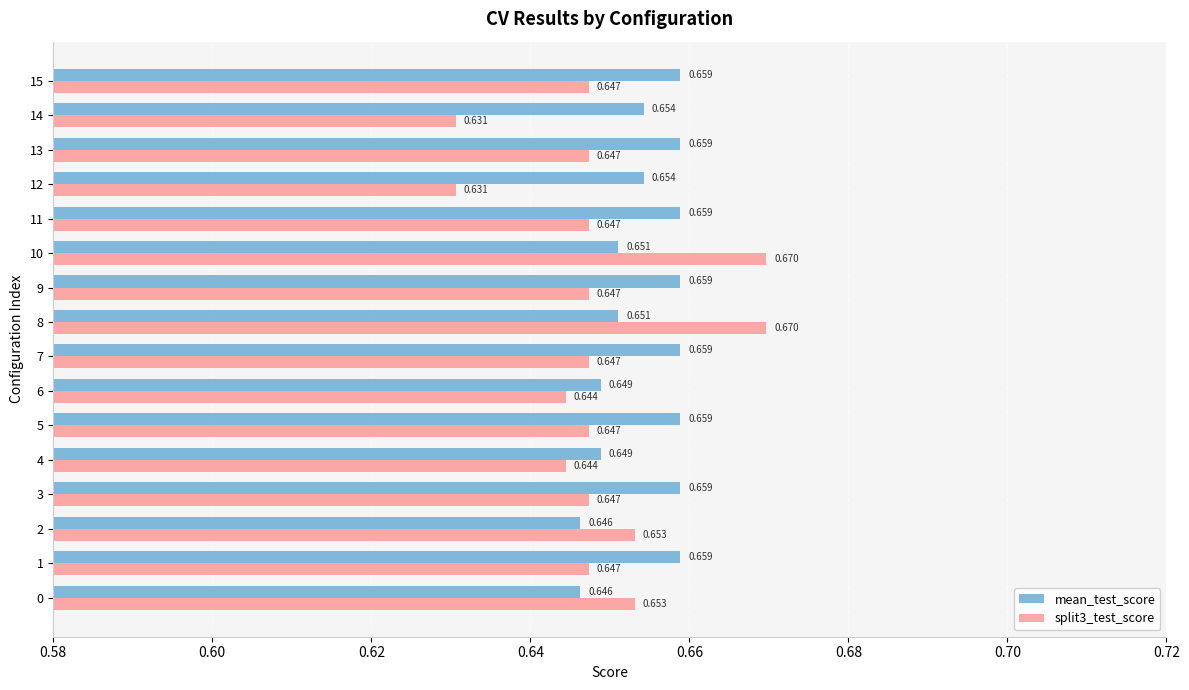

Which series has the largest total across all categories?

mean_test_score